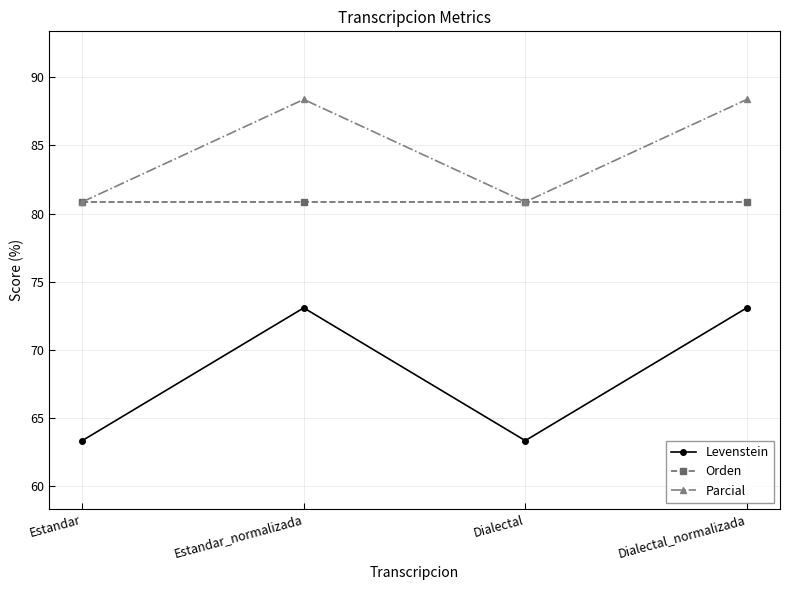

Rank the series at Dialectal_normalizada from highest to lowest value.

Parcial, Orden, Levenstein